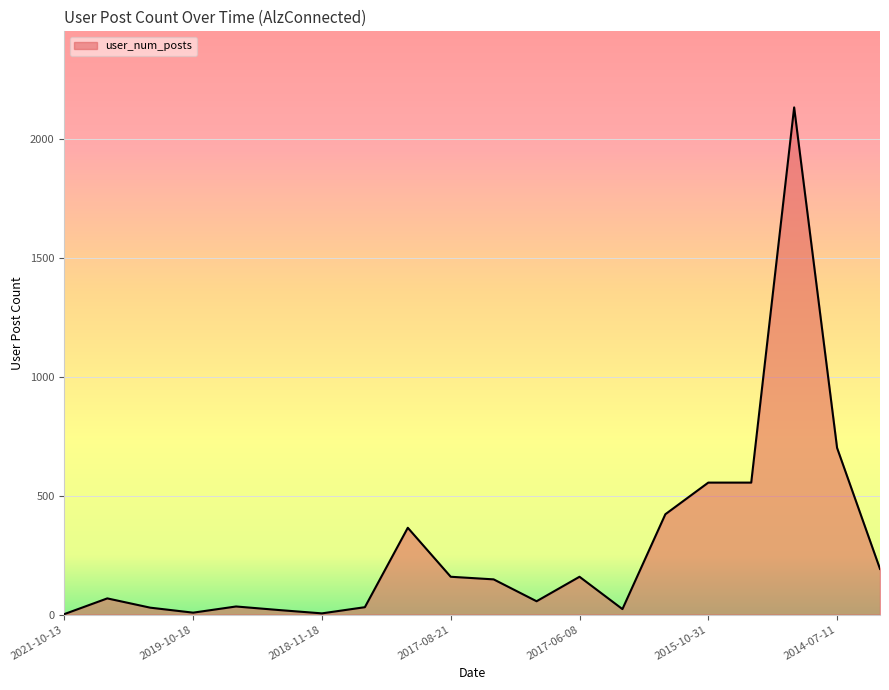

What is the difference between the maximum and minimum values?

2131